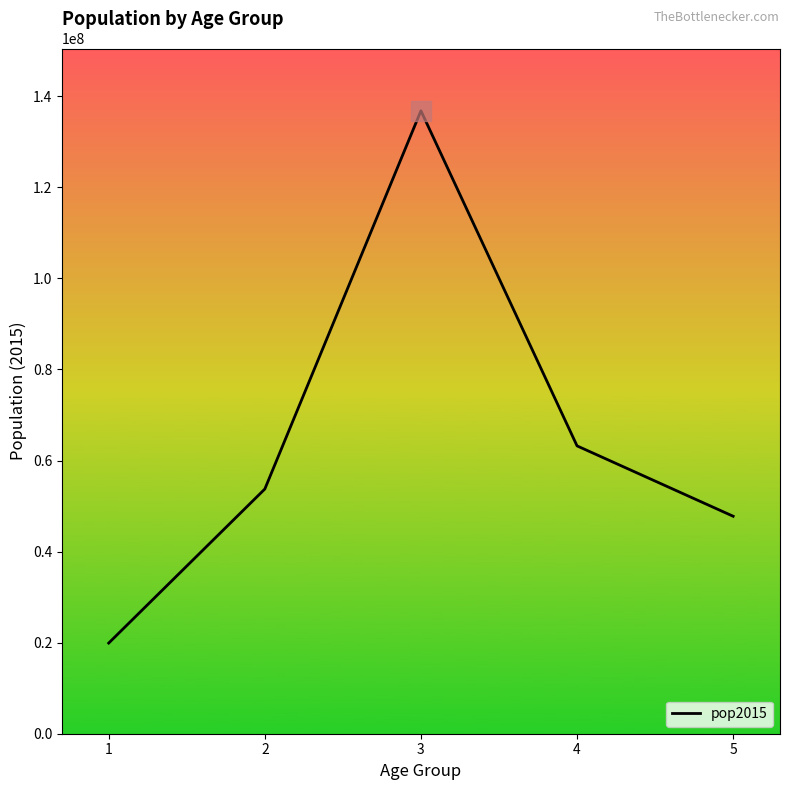

Rank the categories by value from lowest to highest.

1, 5, 2, 4, 3